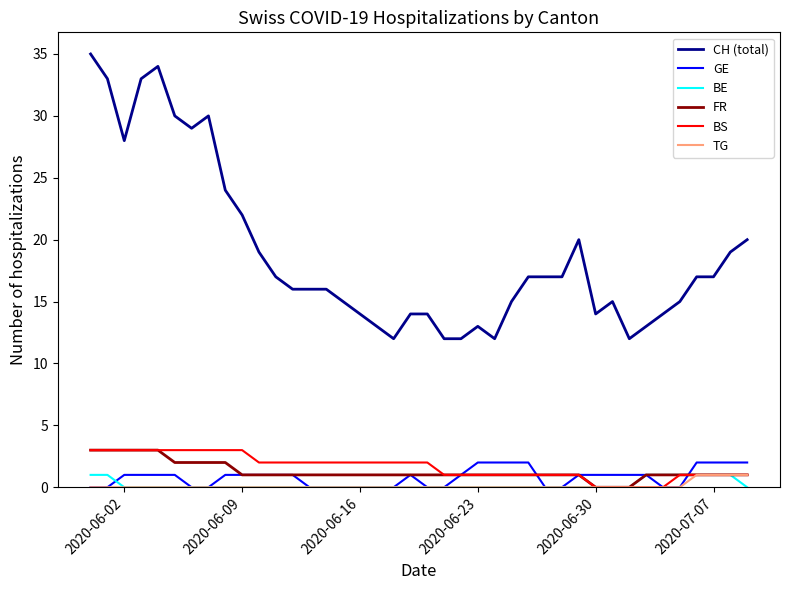

How many lines are shown in the chart?

6